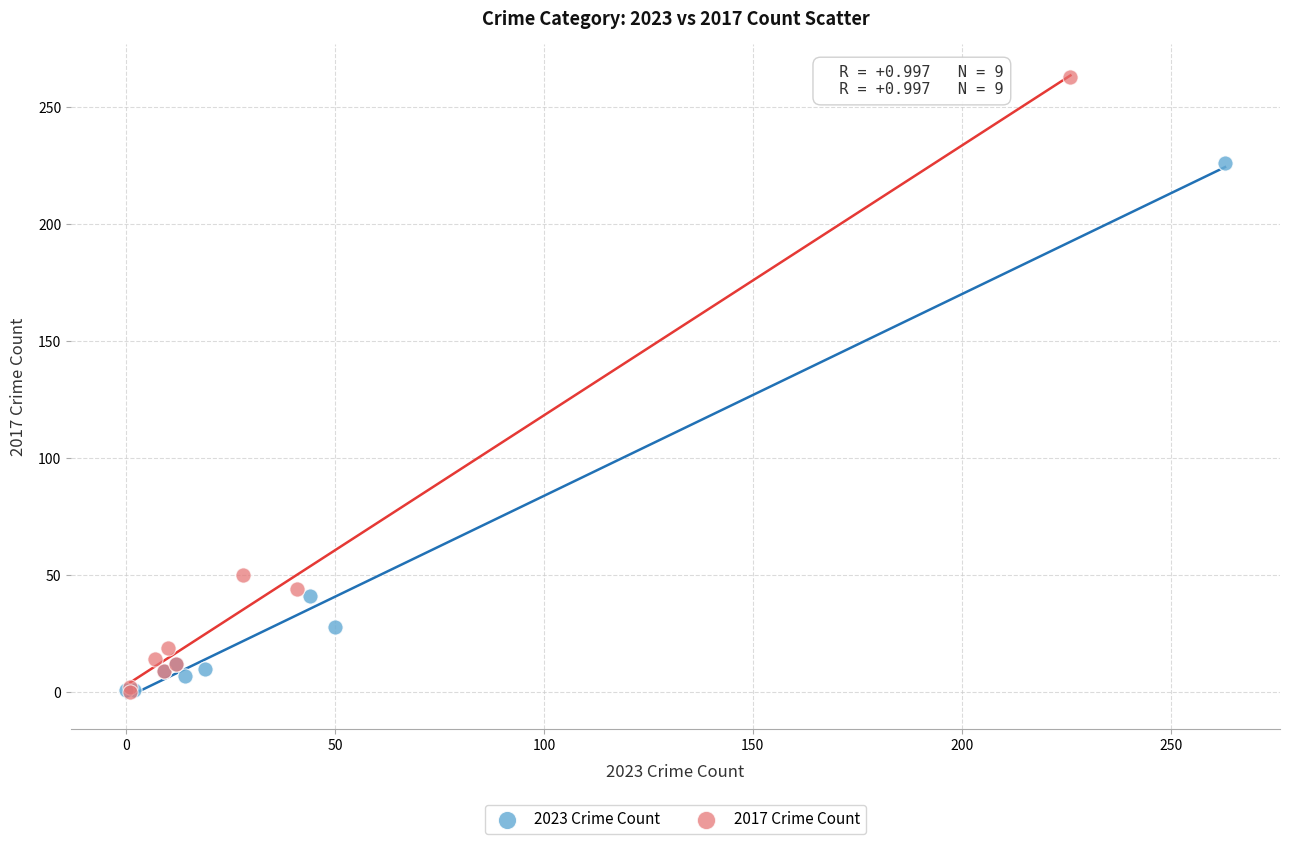

Which series contains the highest Y value?

2017 Crime Count